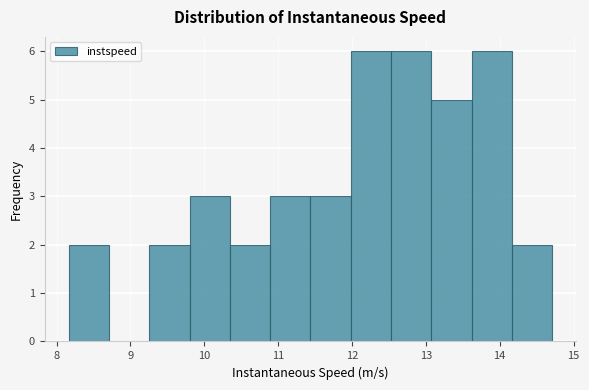

How tall is the bar that spans 11.4 to 12.0 on the x-axis? Neither the bar edges nor the heights are printed on the chart, so give them approximately, as read against the axes.

3